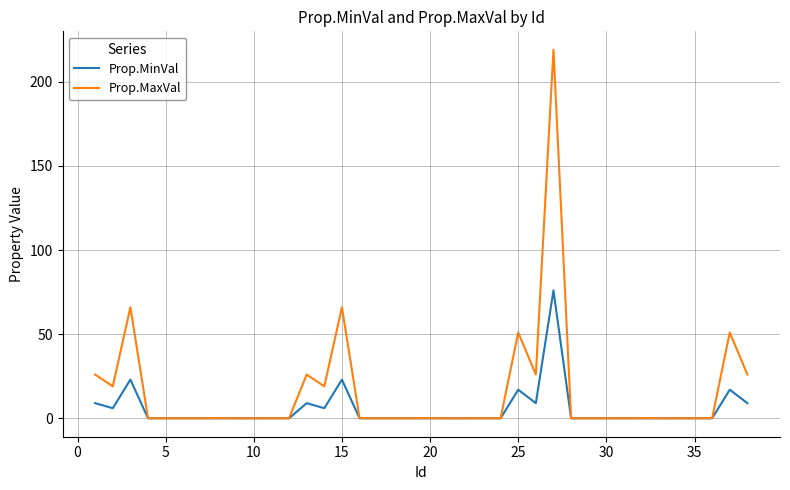

At how many categories does at least one series exceed 20?

9